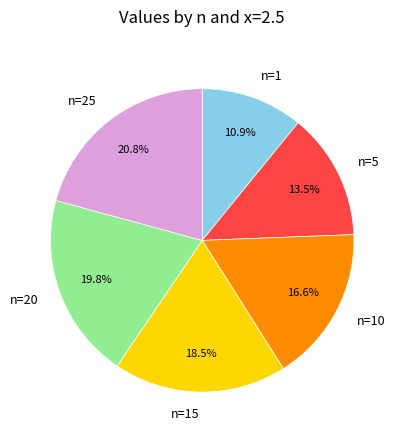

Does n=5 represent more than half of the total?

No